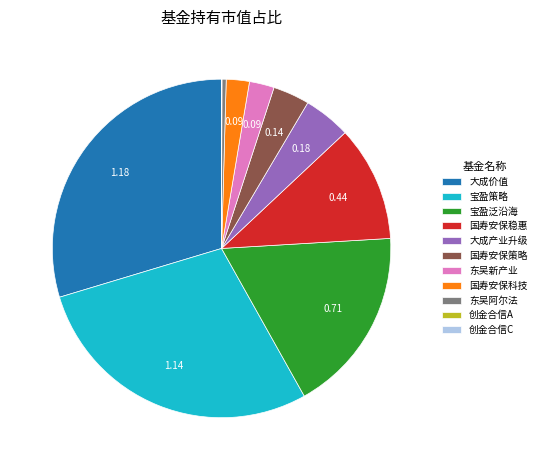

Which slice is the largest?

大成价值